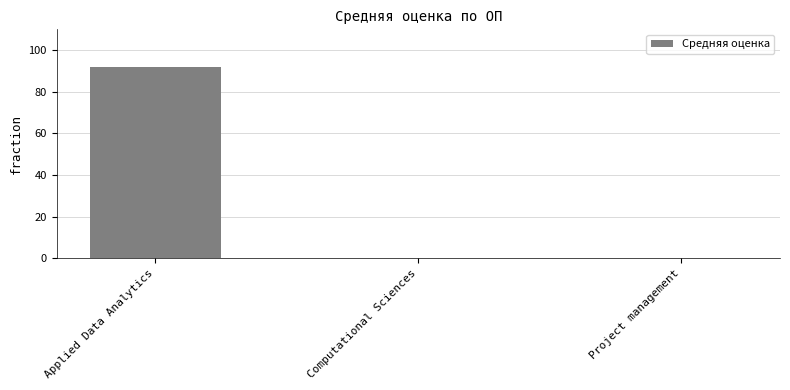

True or false: the data shows 0.0 at Computational Sciences.

True